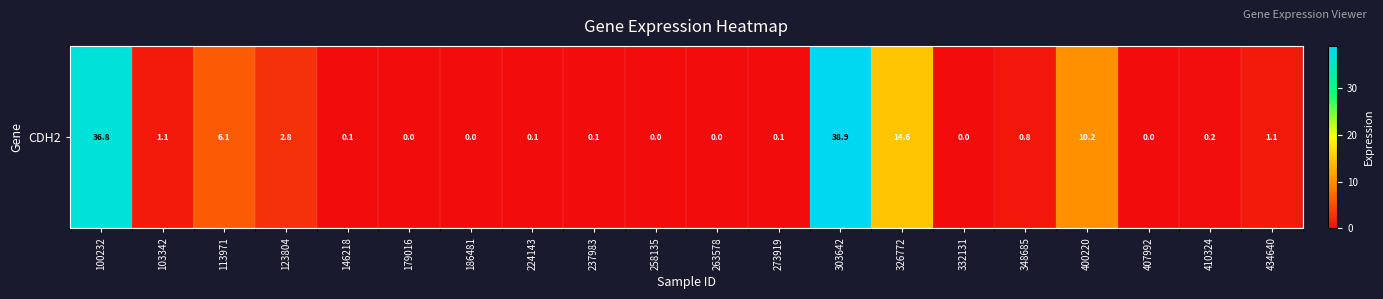

What is the difference between the maximum and minimum values?

38.9